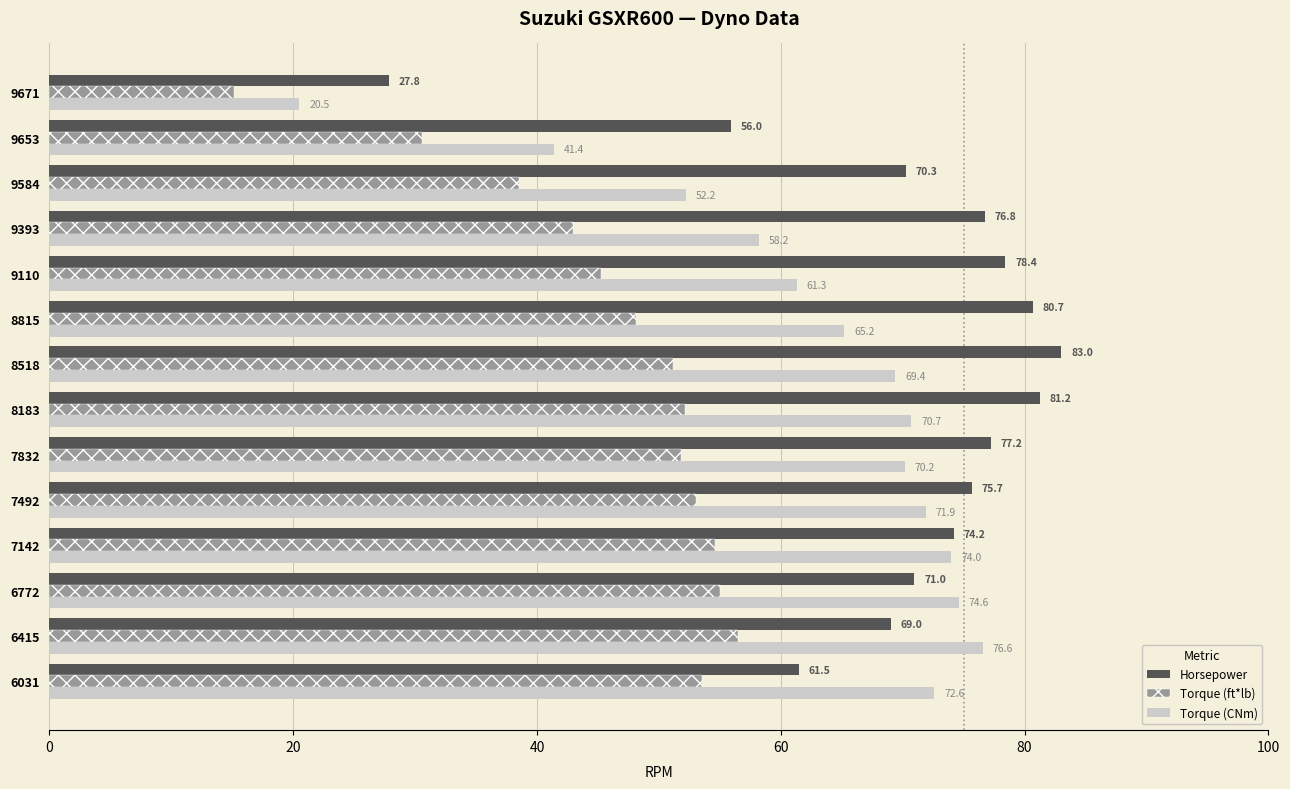

At how many categories does at least one series exceed 23?

14